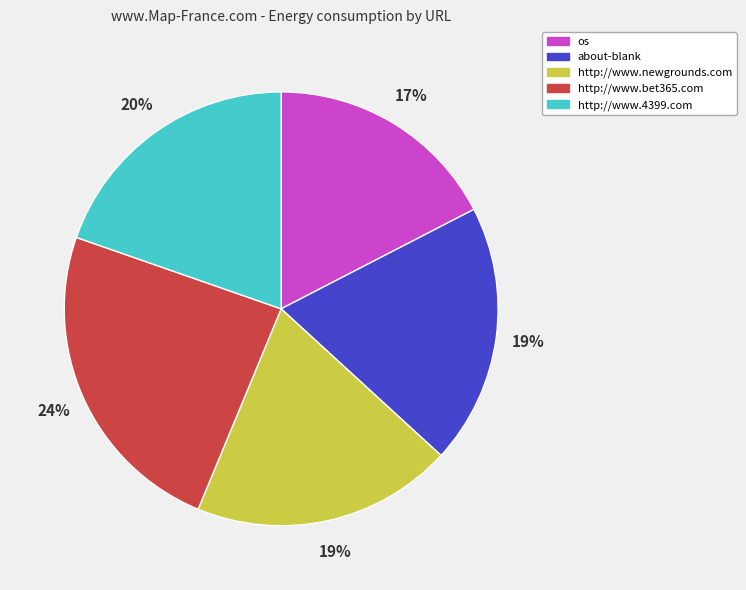

The os slice represents 11% of the pie. True or false?

False